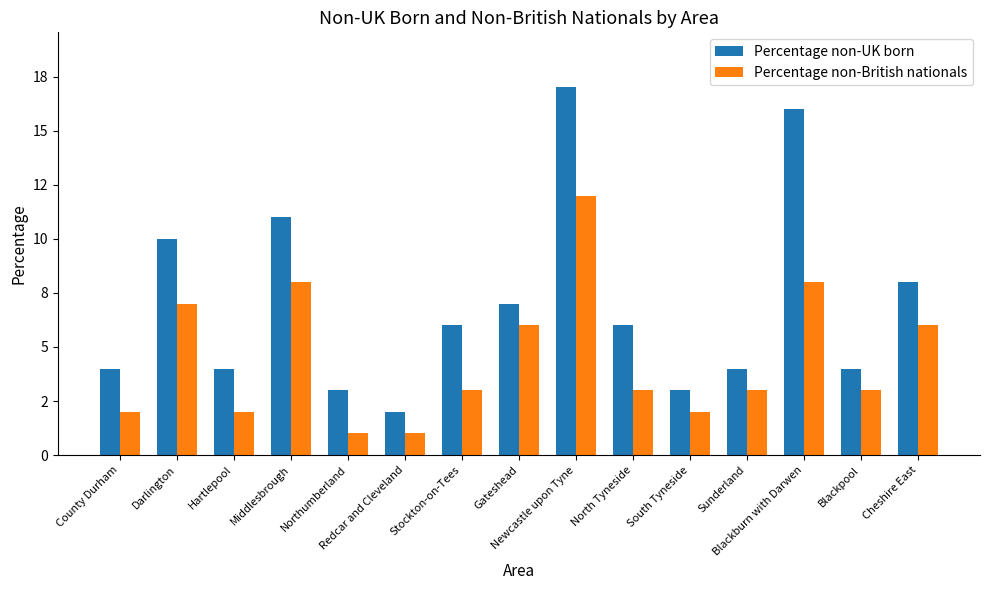

Is it true that Percentage non-British nationals equals 1 at Redcar and Cleveland?

True